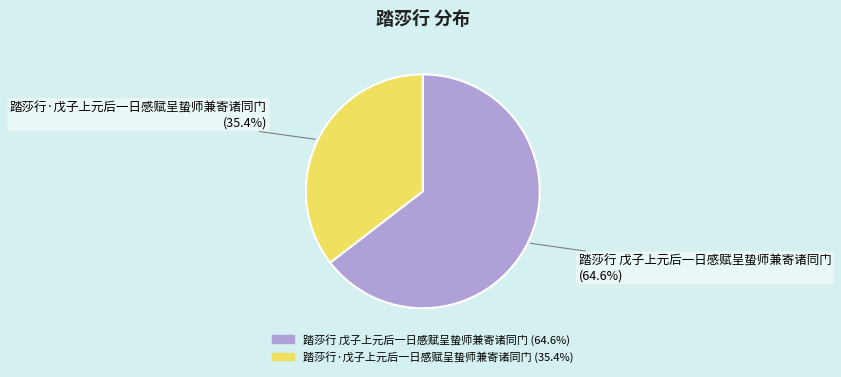

Which category has the biggest portion of the pie?

踏莎行 戊子上元后一日感赋呈蛰师兼寄诸同门